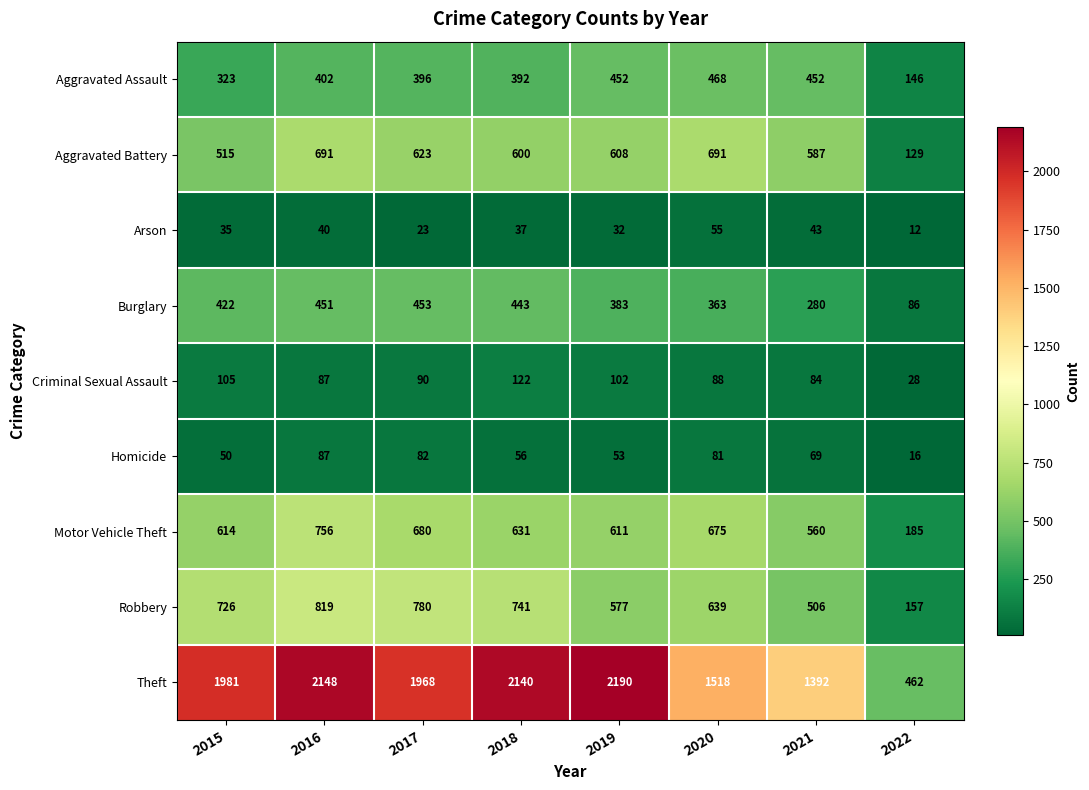

Where is Robbery nearest to the value 488?

2021